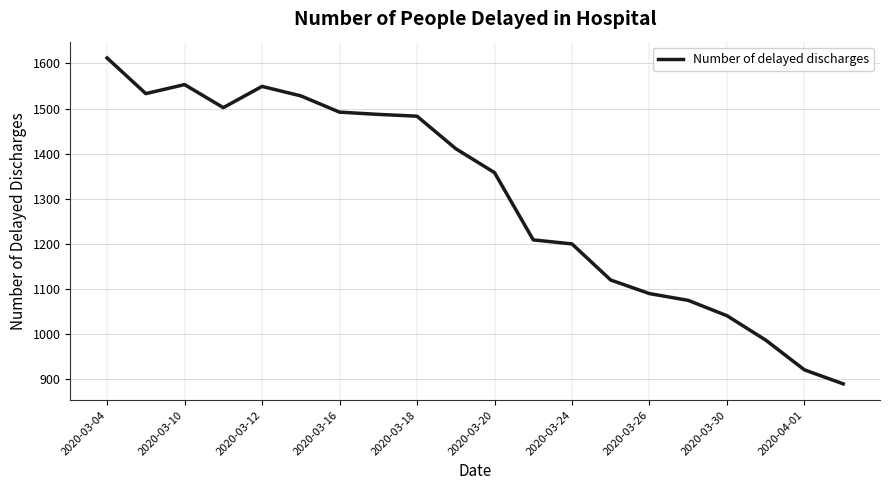

What is the difference between the maximum and minimum values?

722